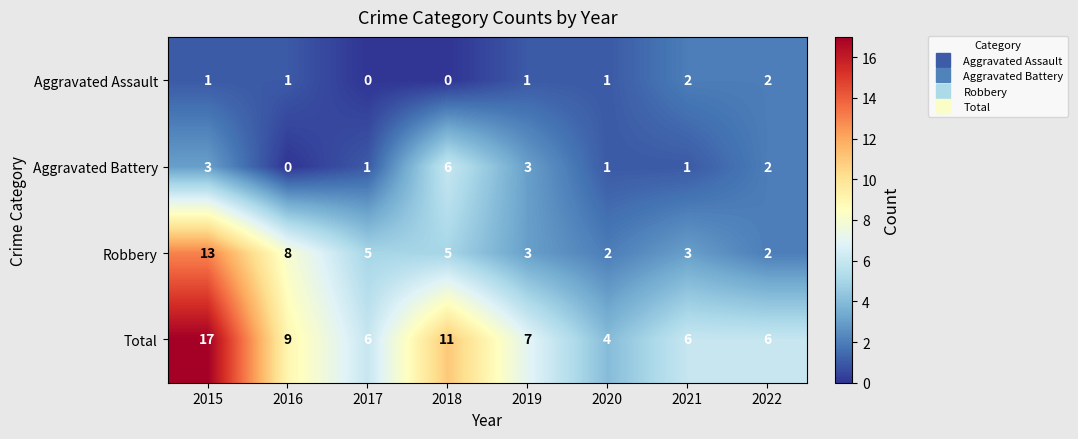

True or false: Robbery has a value of 14 at 2016.

False